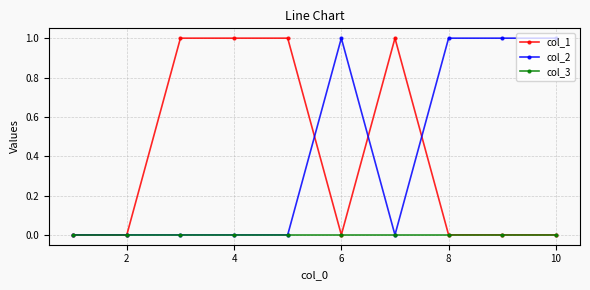

Is this an area chart (filled region under the line)?

No